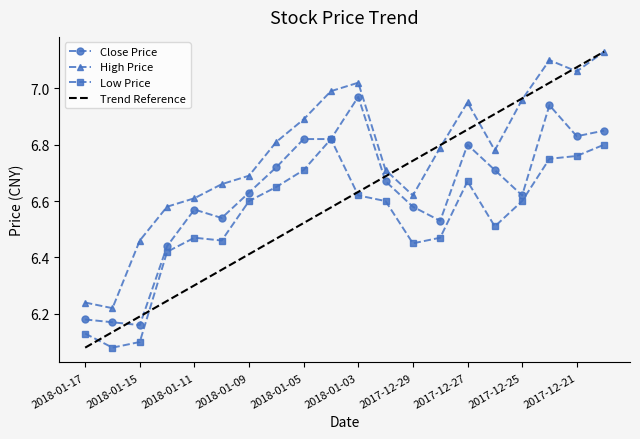

True or false: Close Price and High Price intersect in this chart.

False